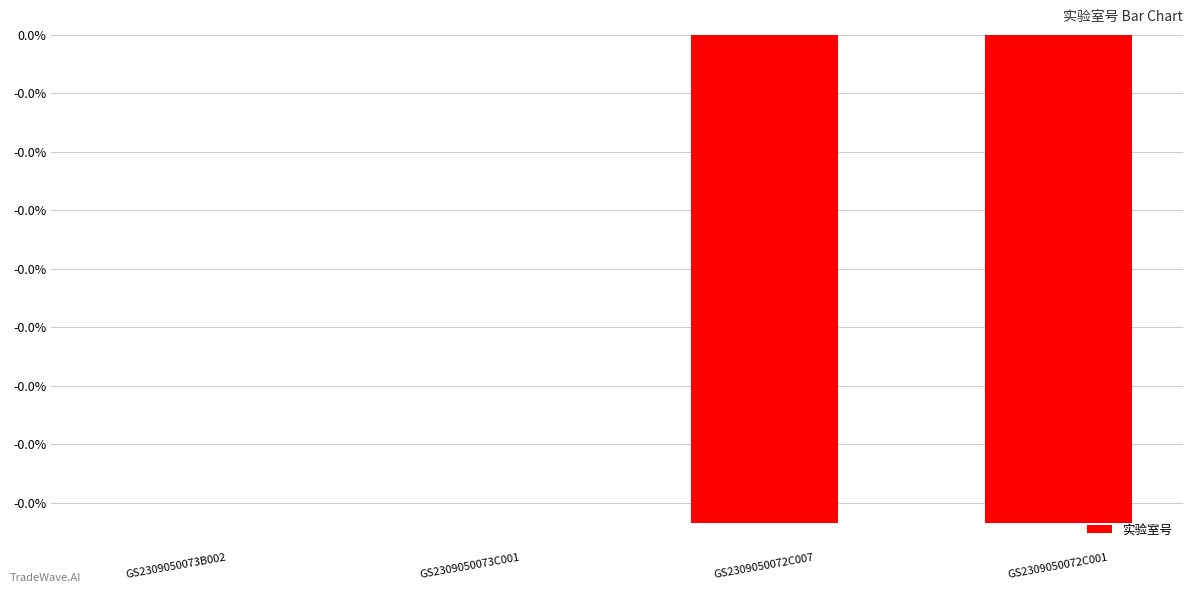

Which label corresponds to the smallest value in the chart?

GS2309050072C007